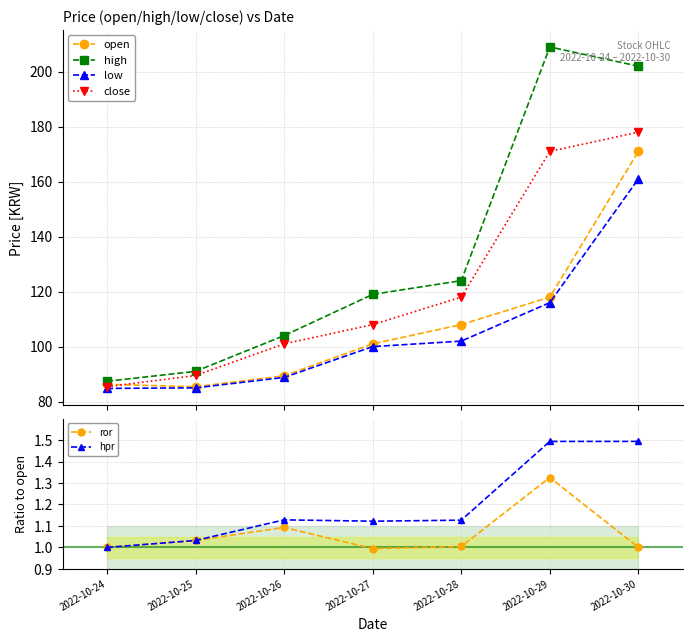

Is it true that hpr equals 1.8 at 2022-10-27?

False